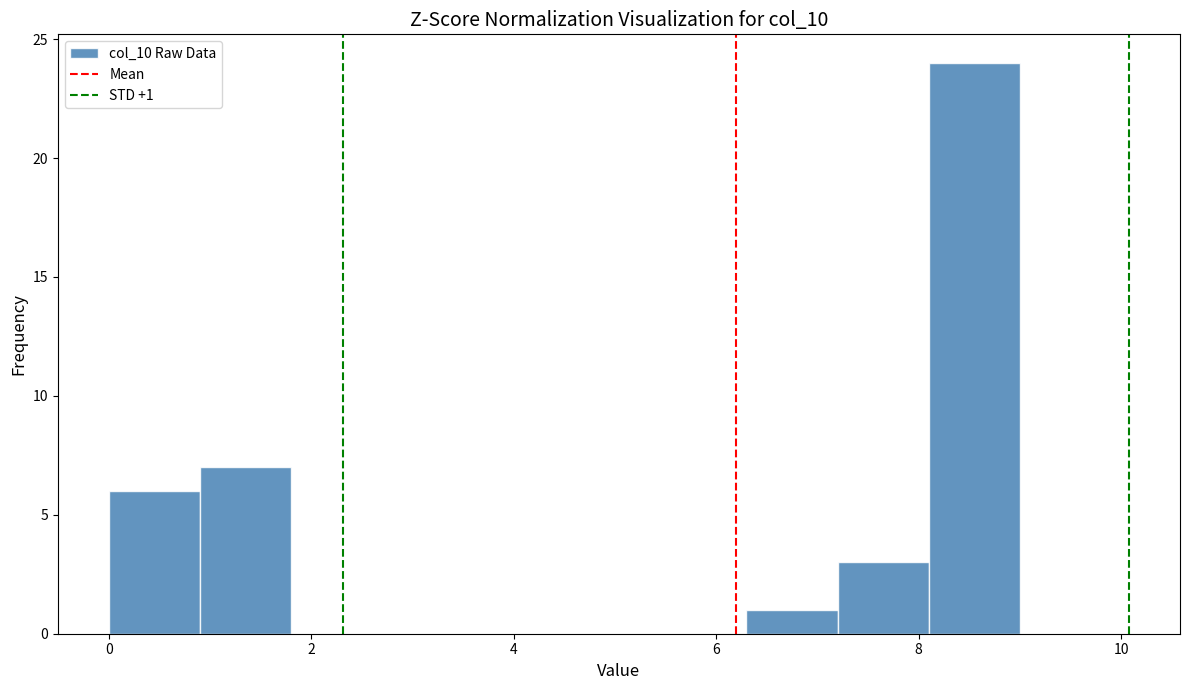

Over which range of the x-axis is the bar tallest?

8.1 to 9.0